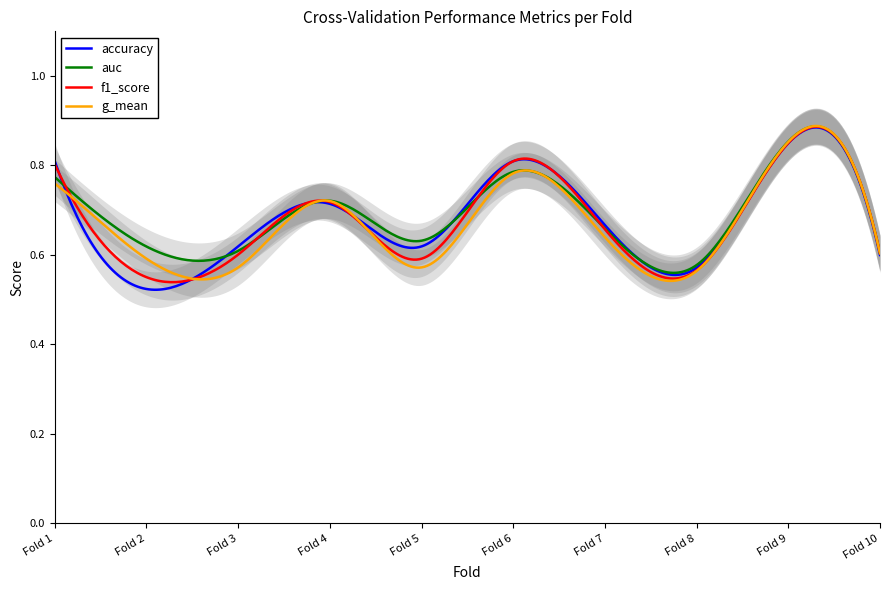

What is the value of the f1_score point at the 7th from the left?

0.7